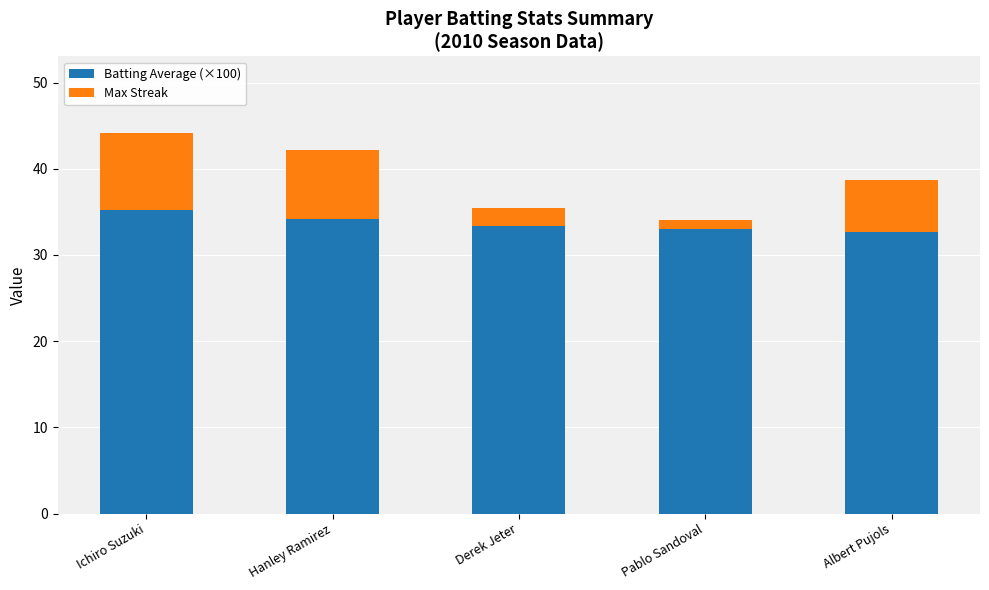

What is the approximate value of Batting Average (×100) at Ichiro Suzuki?

35.2